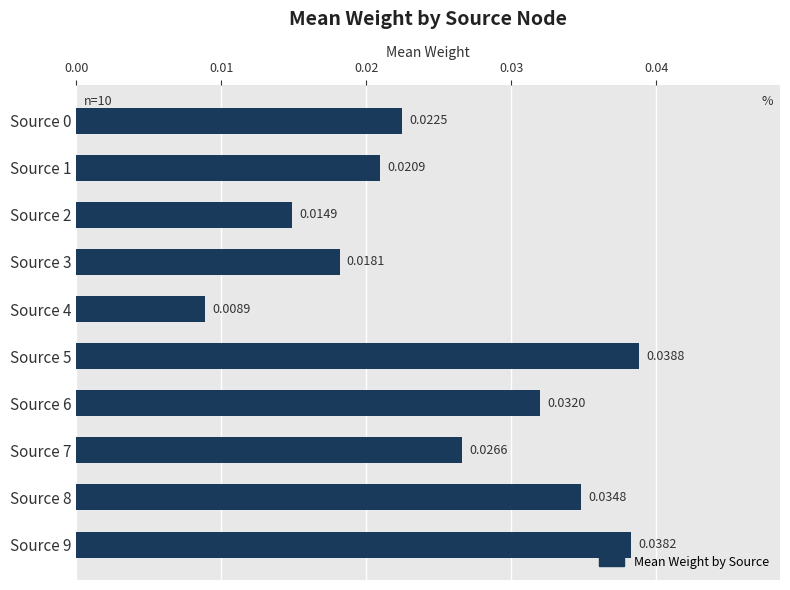

Which category has the lowest value across all series?

Source 4